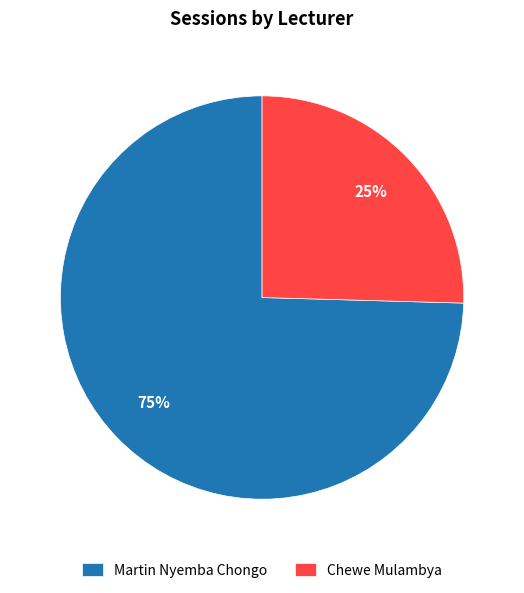

Do Chewe Mulambya and Martin Nyemba Chongo together represent more than half of the pie?

Yes